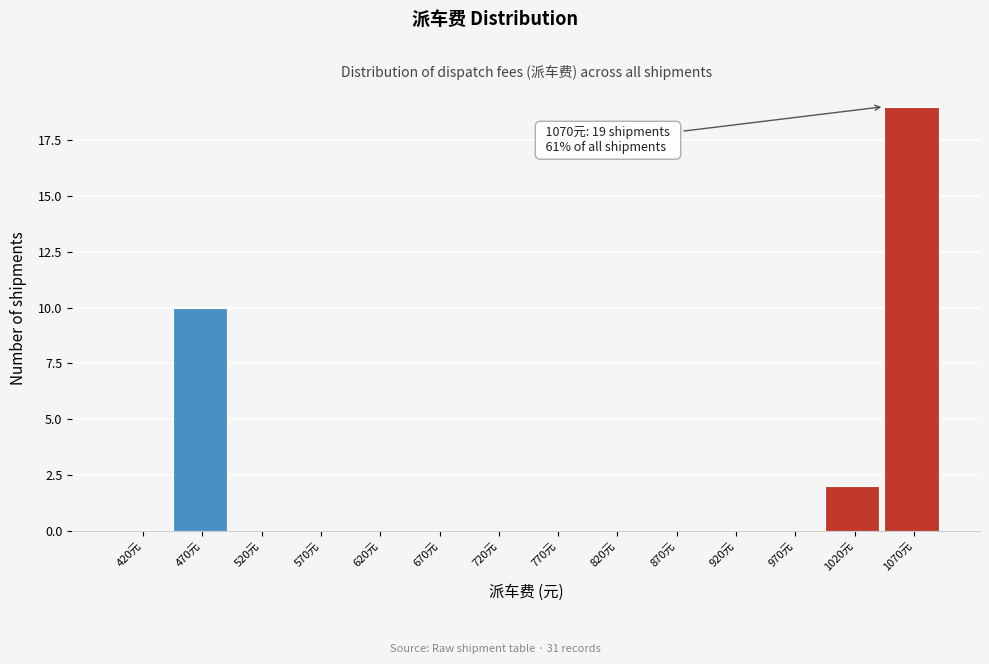

Reading left to right, transcribe all the data shown in this chart.

420元=0	470元=10	520元=0	570元=0	620元=0	670元=0	720元=0	770元=0	820元=0	870元=0	920元=0	970元=0	1020元=2	1070元=19